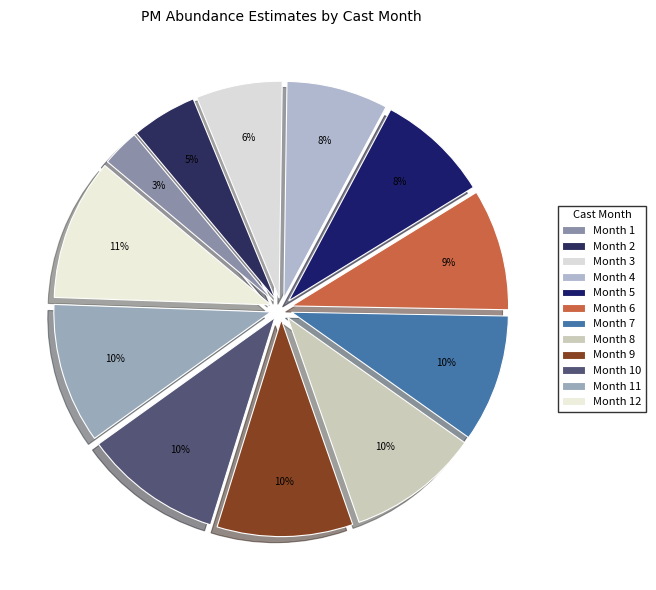

True or false: Month 8 accounts for 5% of the total.

False